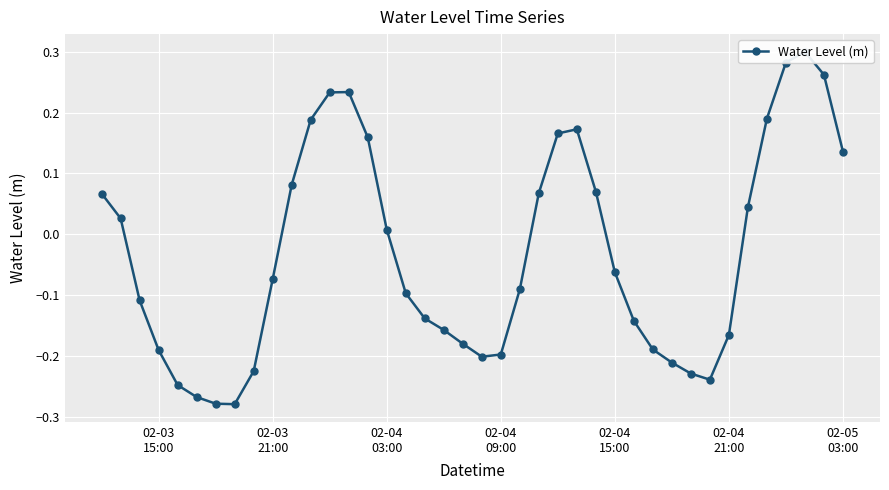

What is the sum of all values?

-1.3